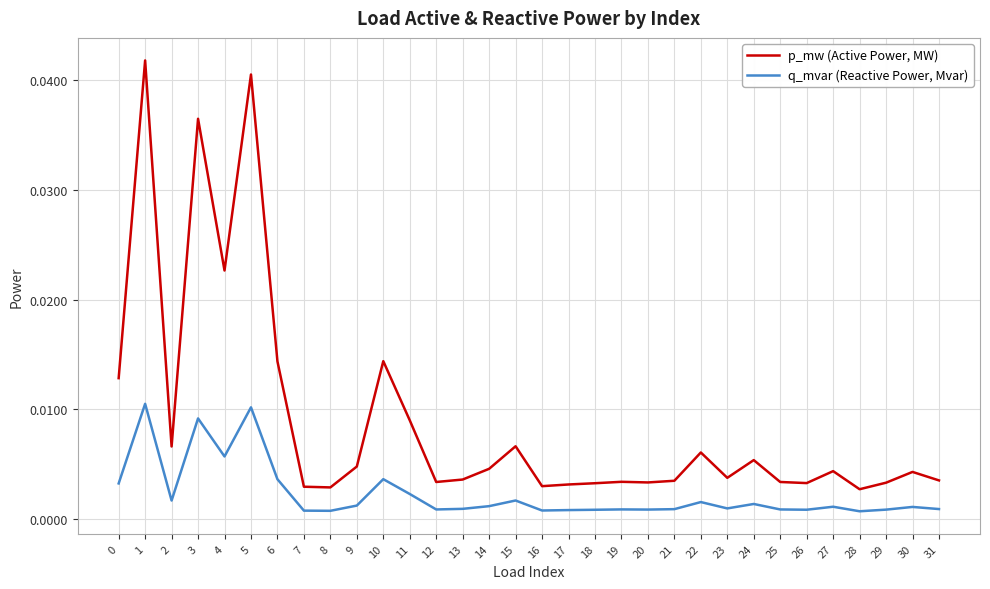

List the series in order of their peak value, highest first.

p_mw (Active Power, MW), q_mvar (Reactive Power, Mvar)